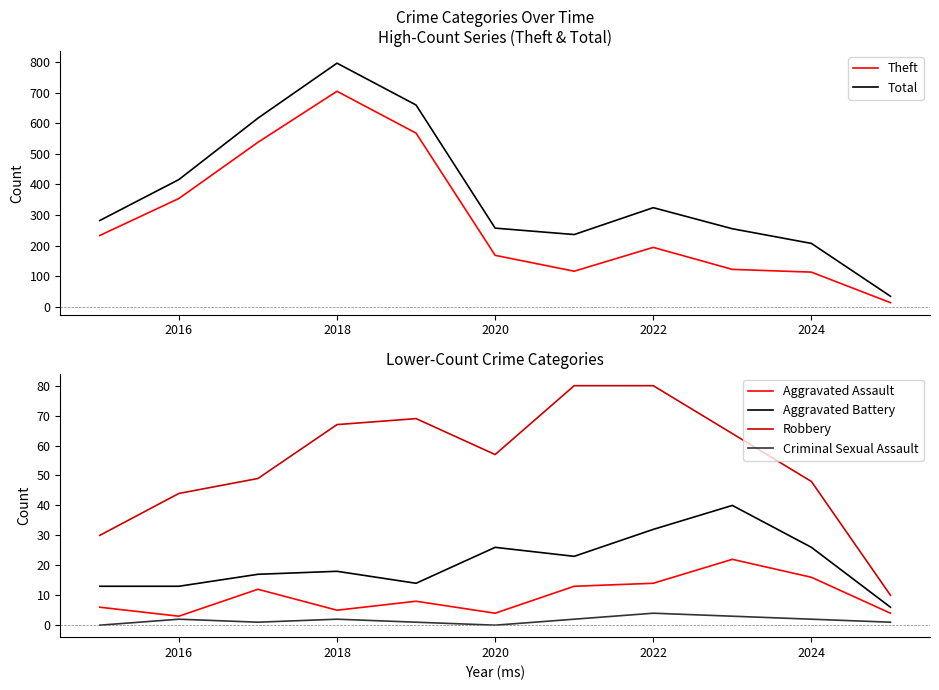

Which series has the largest total across all categories?

Total